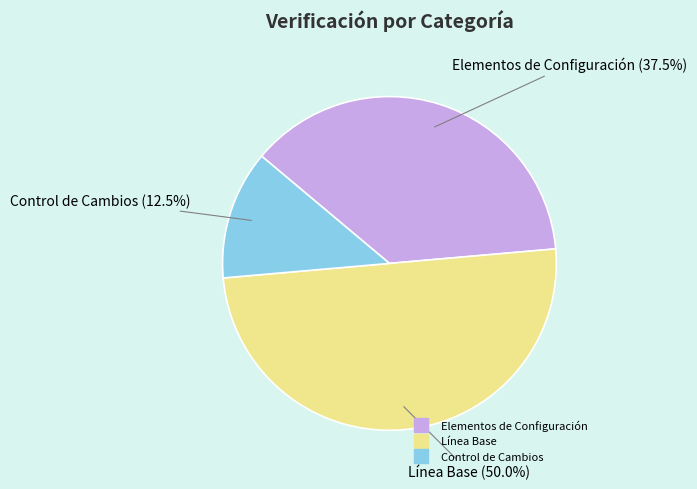

To the nearest percent, what is the combined percentage of Elementos de Configuración and Control de Cambios?

50%